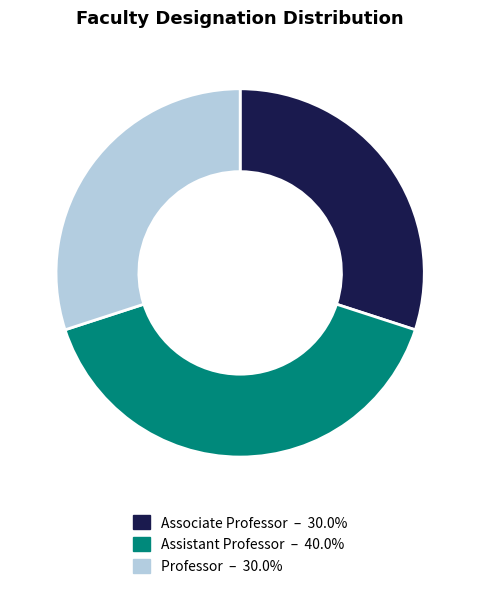

Which slice is the largest?

Assistant Professor